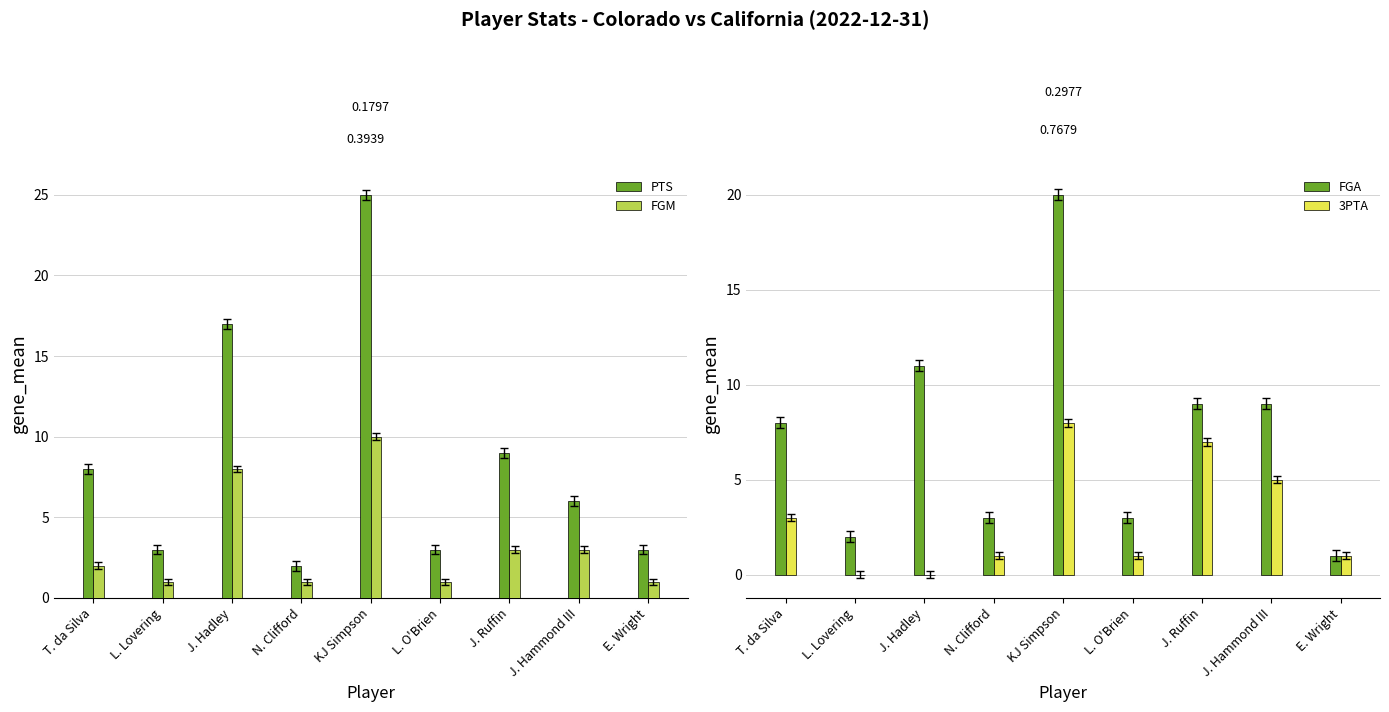

What is the spread (max minus min) of values at L. Lovering?

3